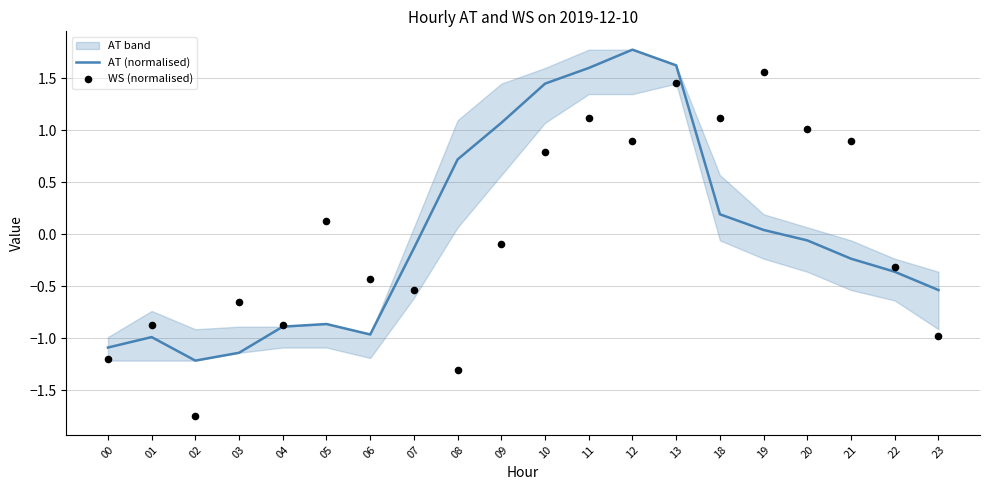

Which series has the widest spread of Y values?

WS (normalised)